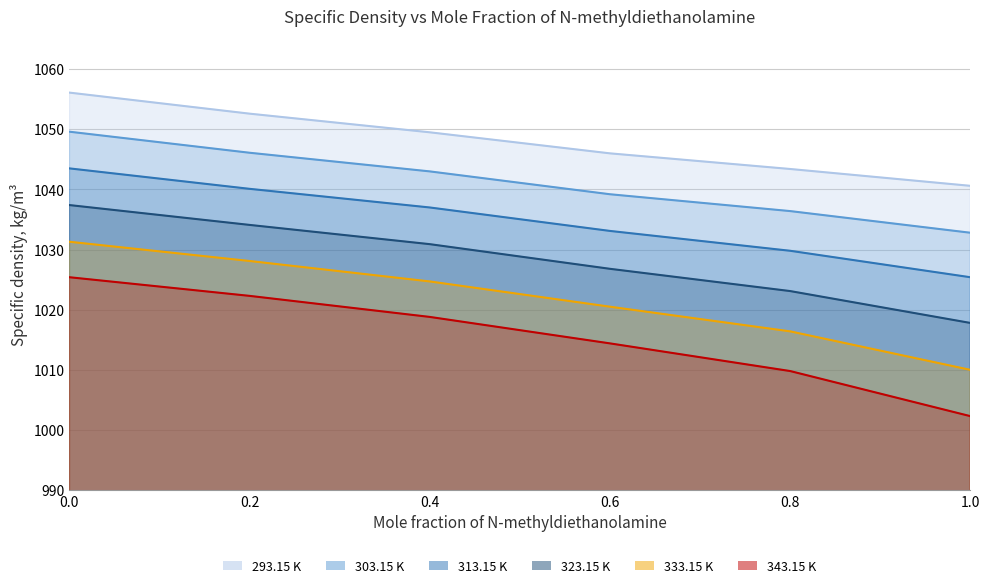

How many series are shown in this chart?

6